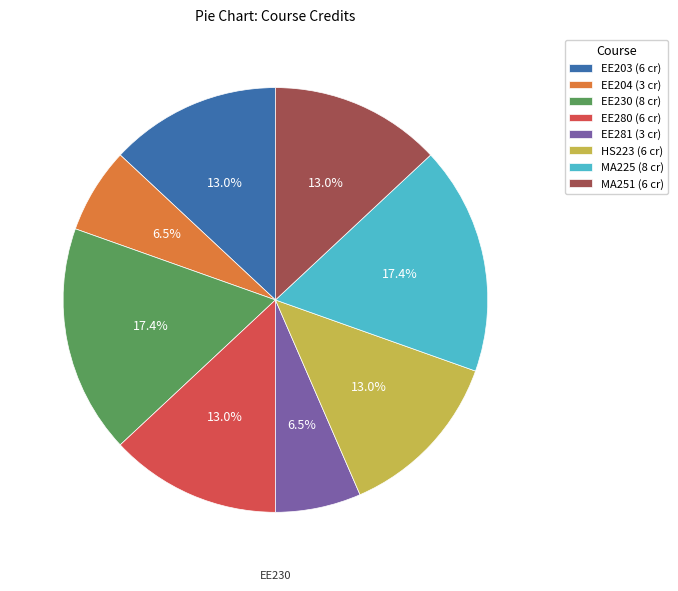

Is EE203 (6 cr) the majority of the pie?

No